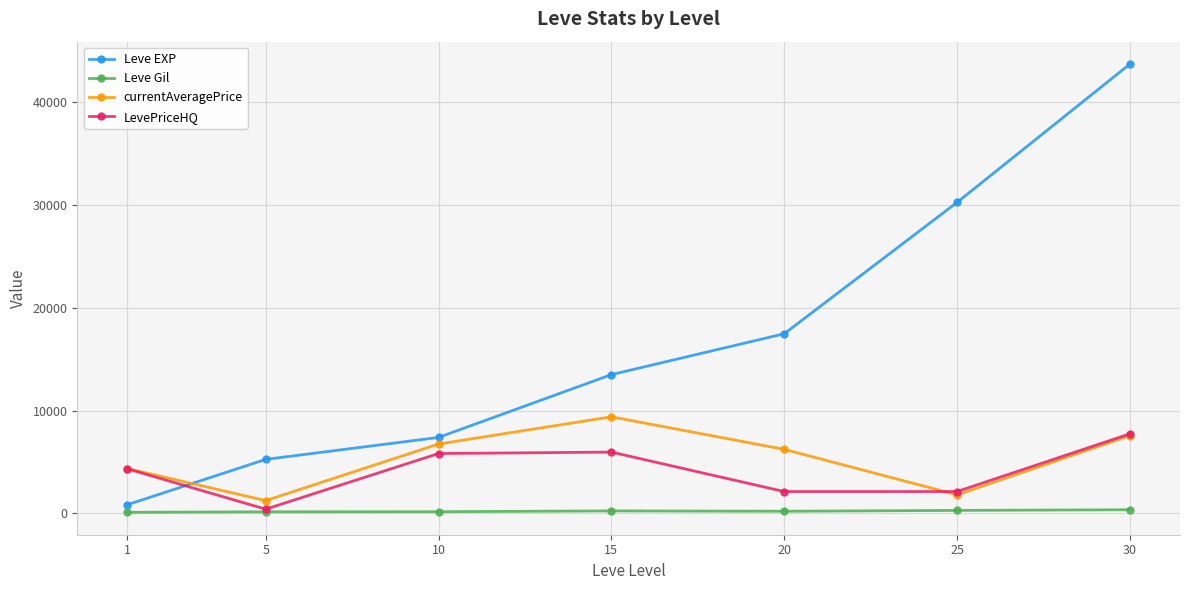

At how many categories does at least one series exceed 260?

7